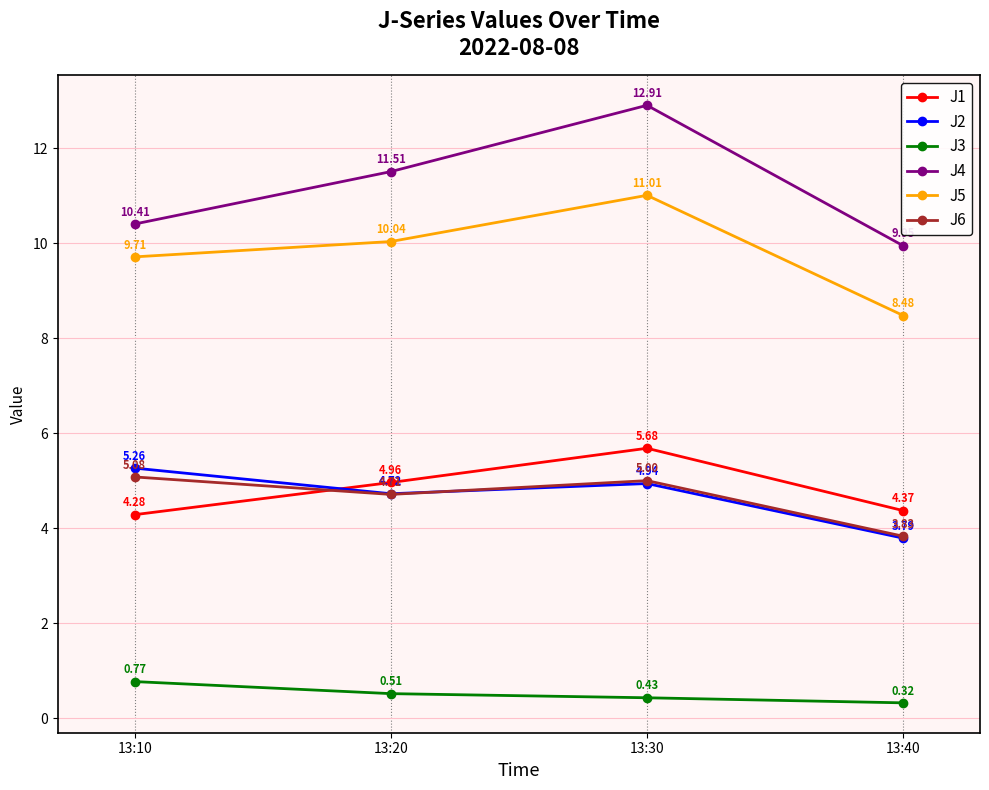

Which series changed the most between 13:30 and 13:40?

J4